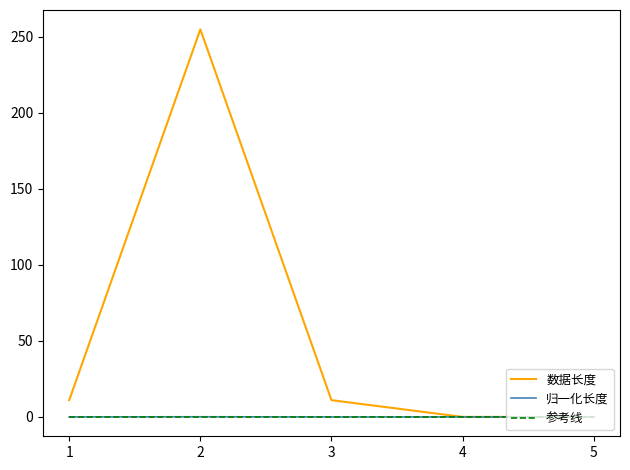

At how many categories does at least one series exceed 194?

1